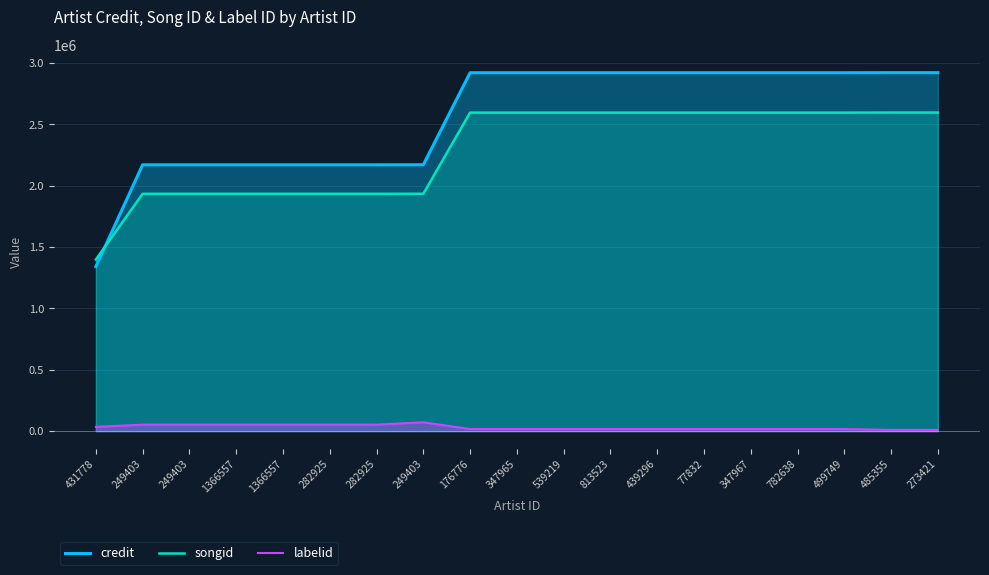

The songid series shows 1084535 at 813523. True or false?

False